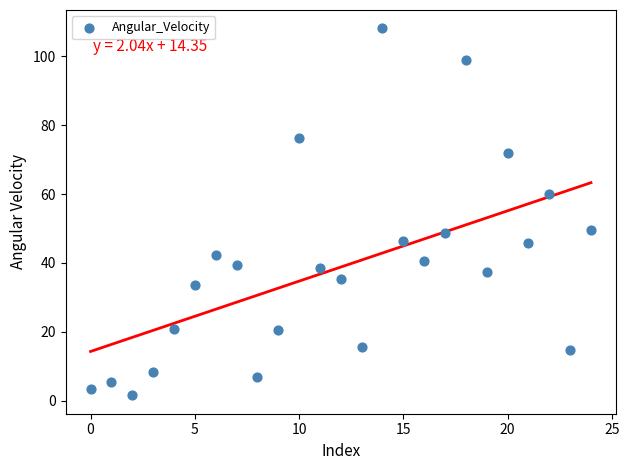

What is the range of Y values (max minus min)?

106.4